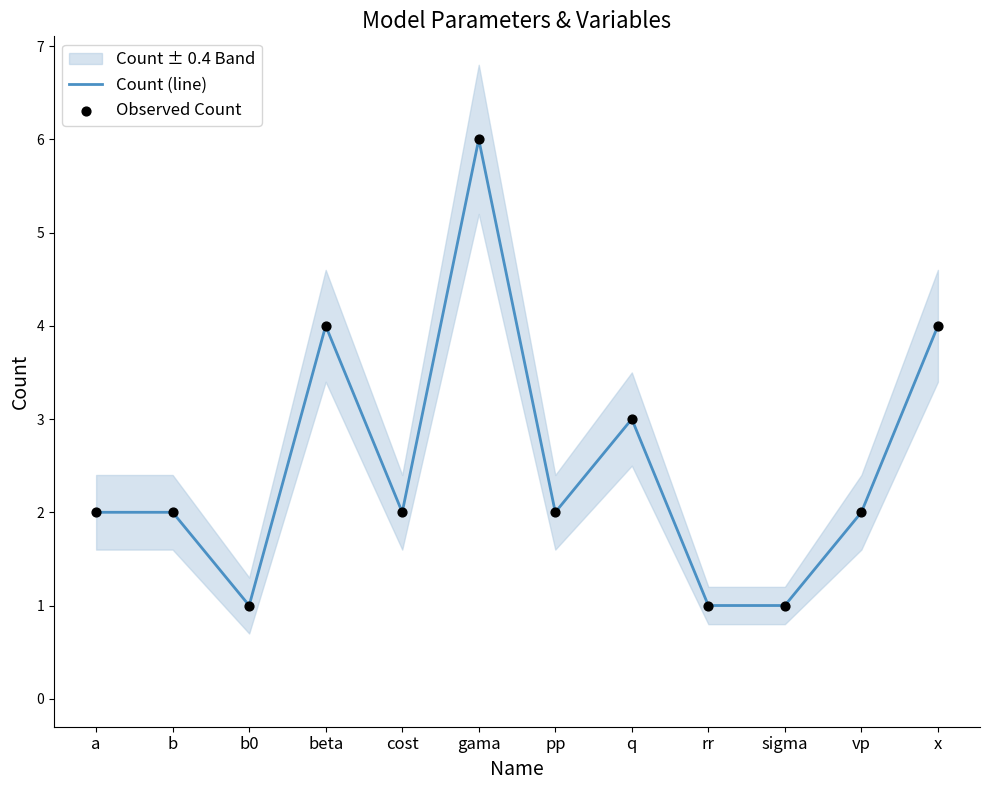

Which series has the largest total across all categories?

Count (line)